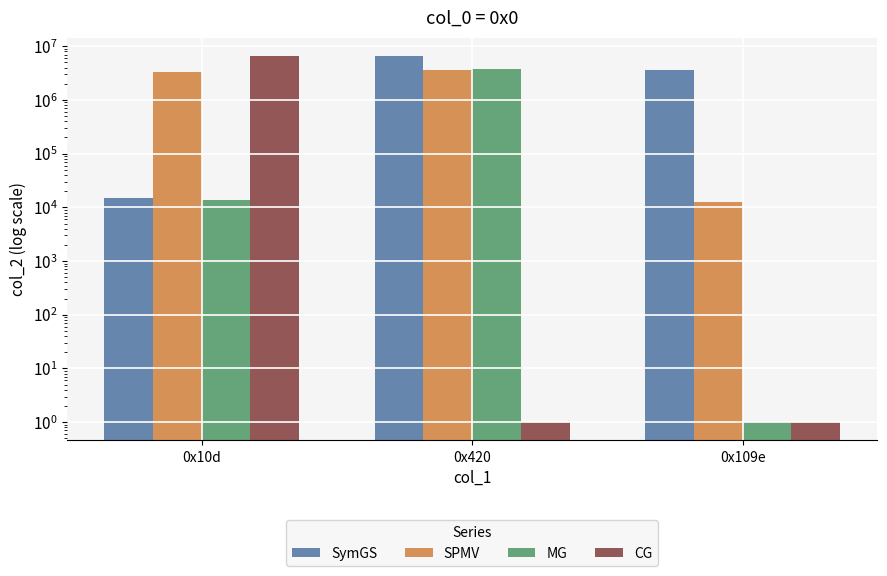

What are all the series names shown in the legend?

SymGS, SPMV, MG, CG